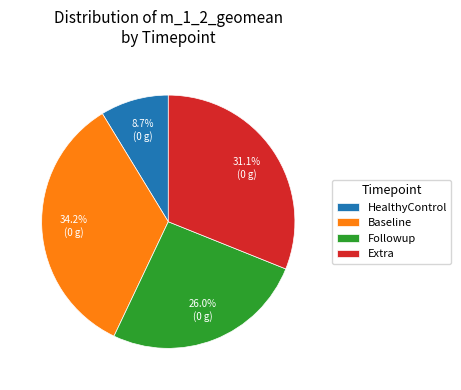

Is it true that HealthyControl is 1% of the pie?

False